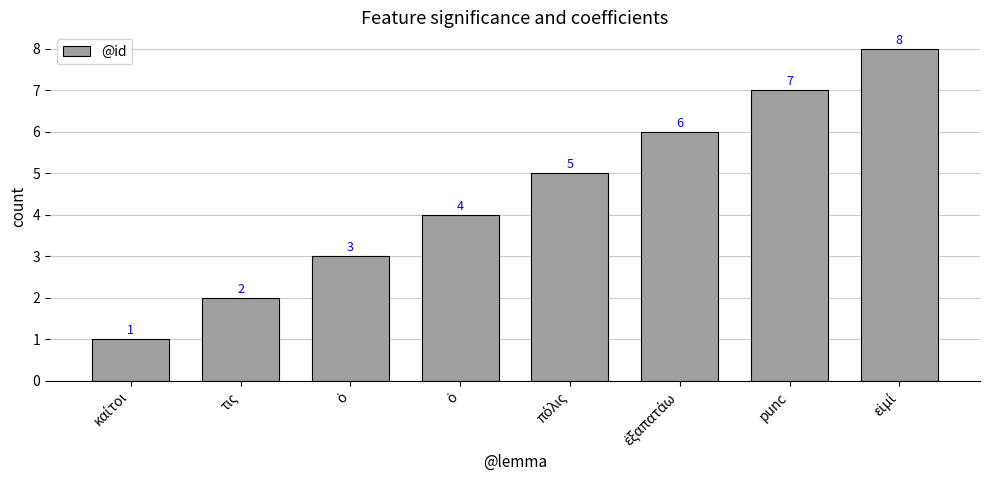

How many bars are there in total?

8